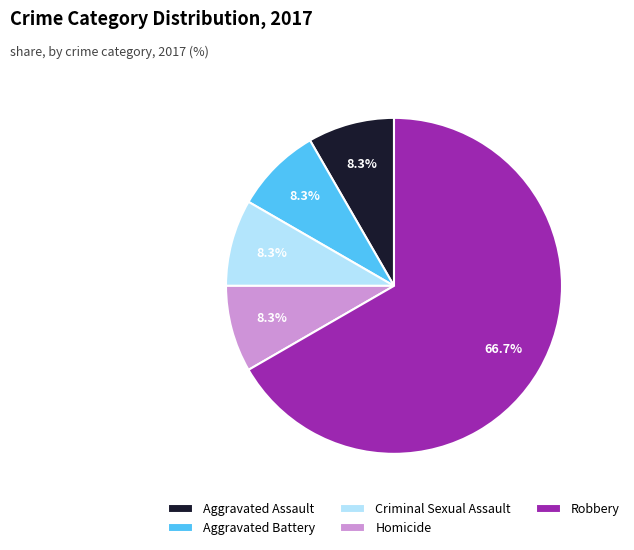

To the nearest percent, what is the average slice percentage?

20%